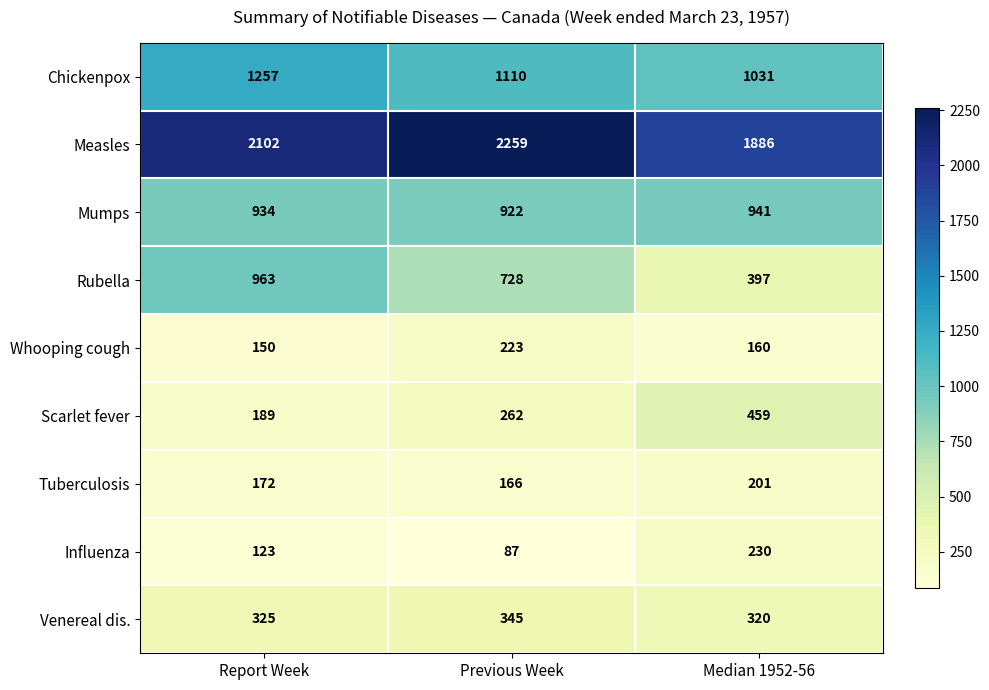

What is the minimum value for Chickenpox?

1031